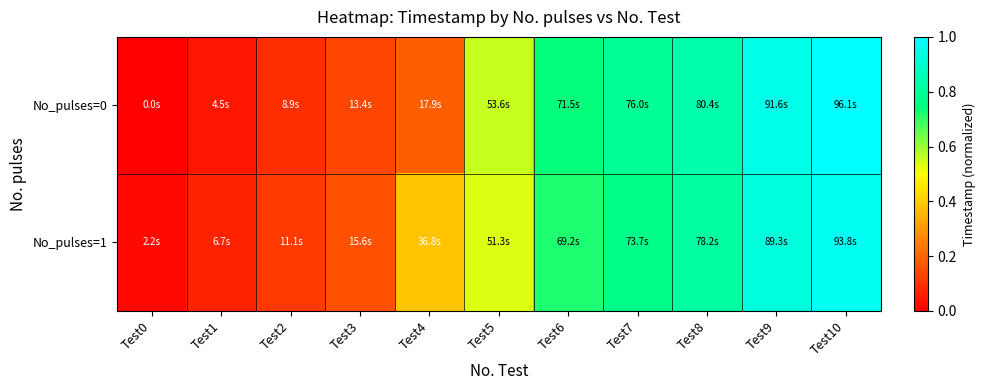

Between Test9 and Test8, which is larger?

Test9